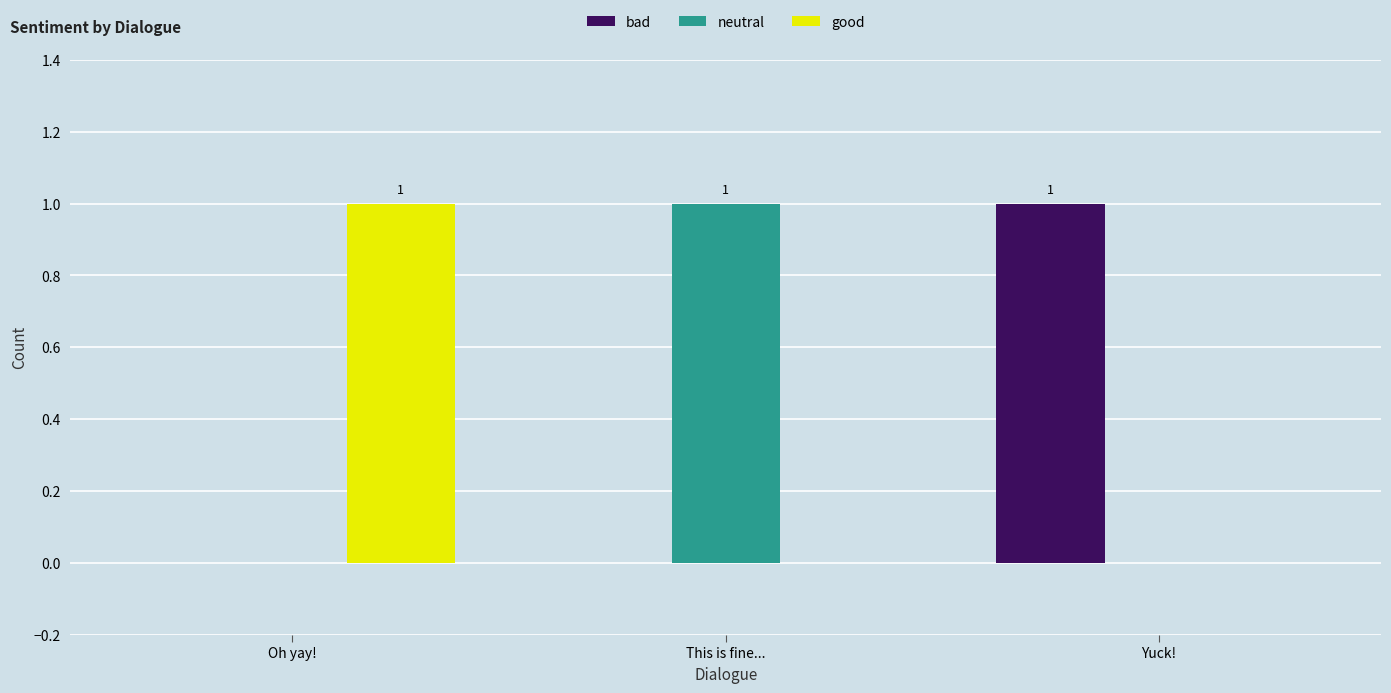

The value of good at Yuck! is 0. True or false?

True